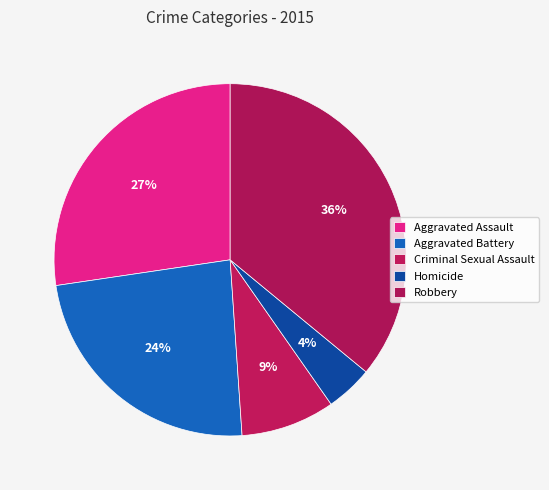

To the nearest percent, what is the difference between the largest and smallest slice percentages?

32%